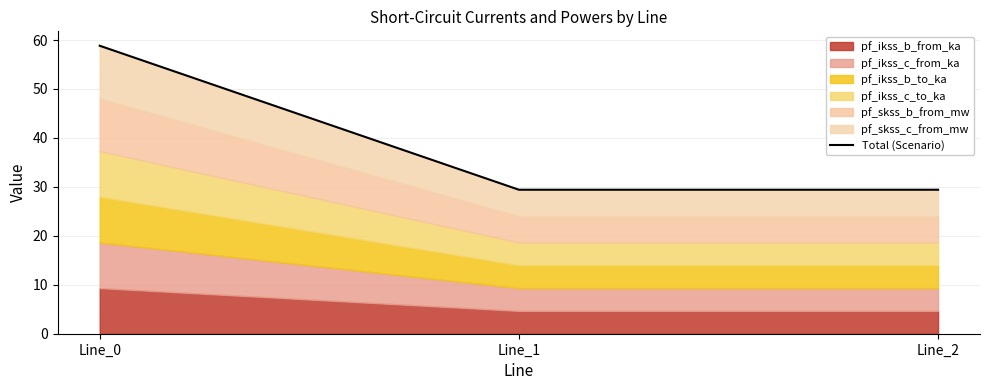

What is the smallest value displayed?

29.4